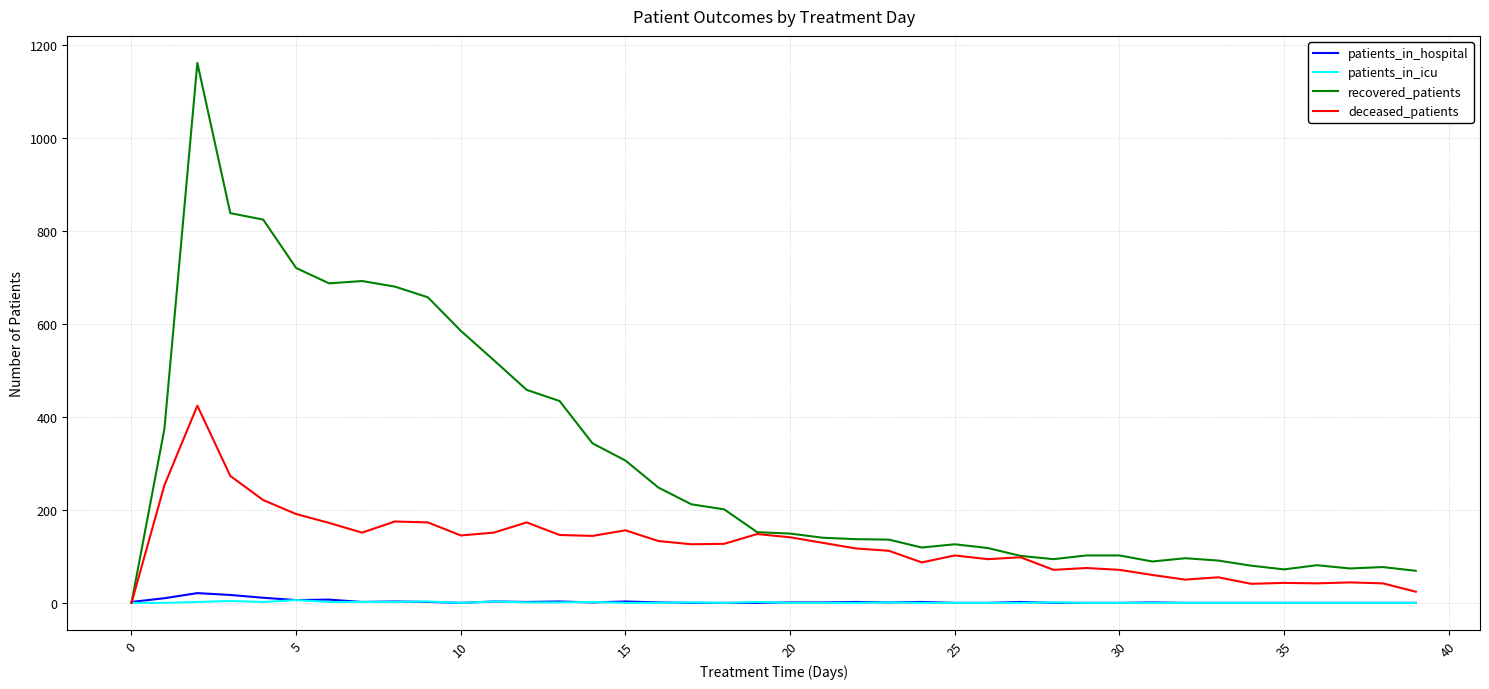

Which series has the largest total across all categories?

recovered_patients